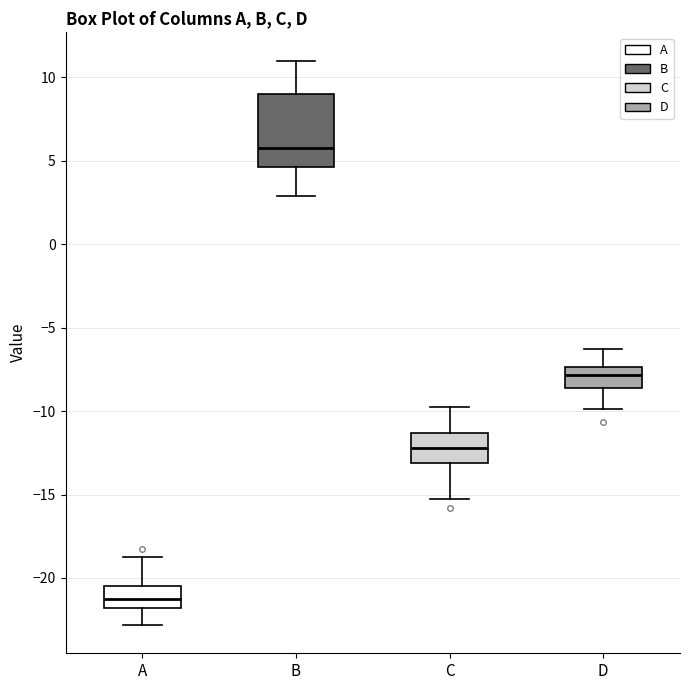

Which box is the tallest, from its lower edge to its upper edge?

B